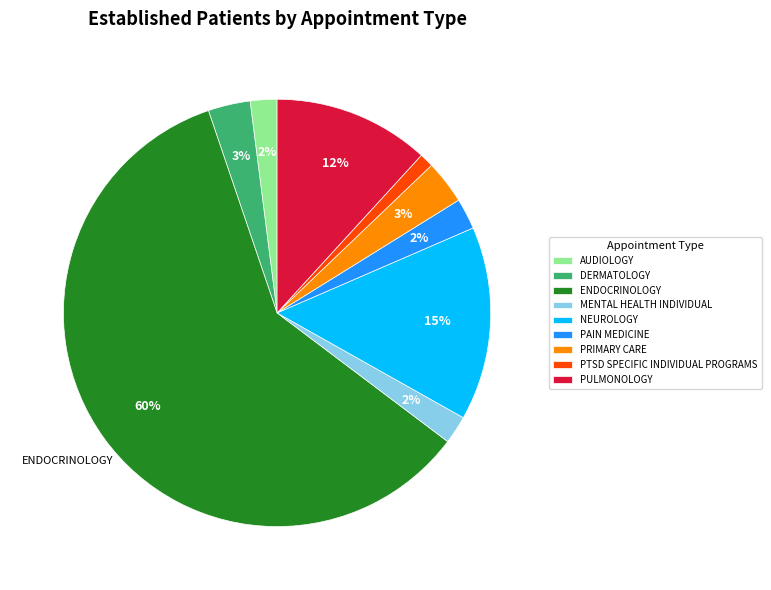

To the nearest percent, what percentage of the pie is MENTAL HEALTH INDIVIDUAL?

2%